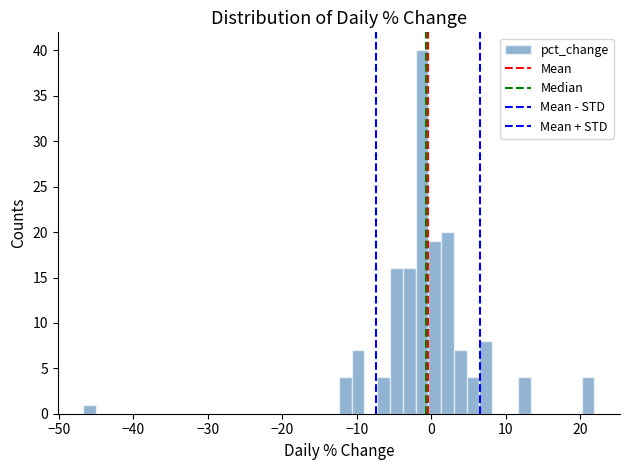

Around what value on the x-axis is the tallest bar? Give the approximate position of its centre, as read against the axis.

-1